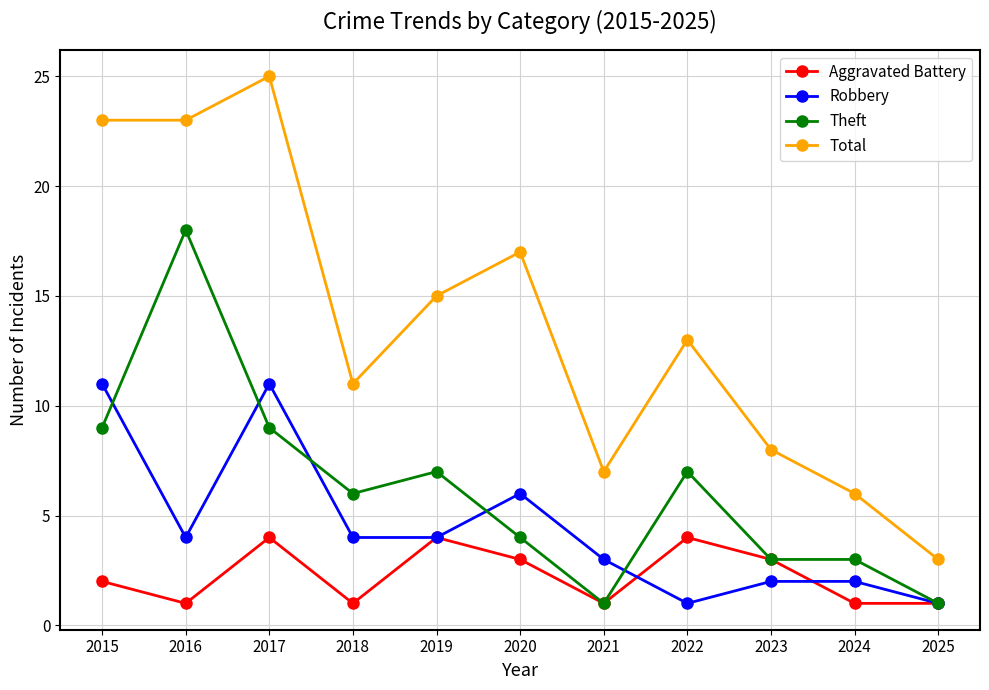

True or false: Total and Robbery intersect in this chart.

False